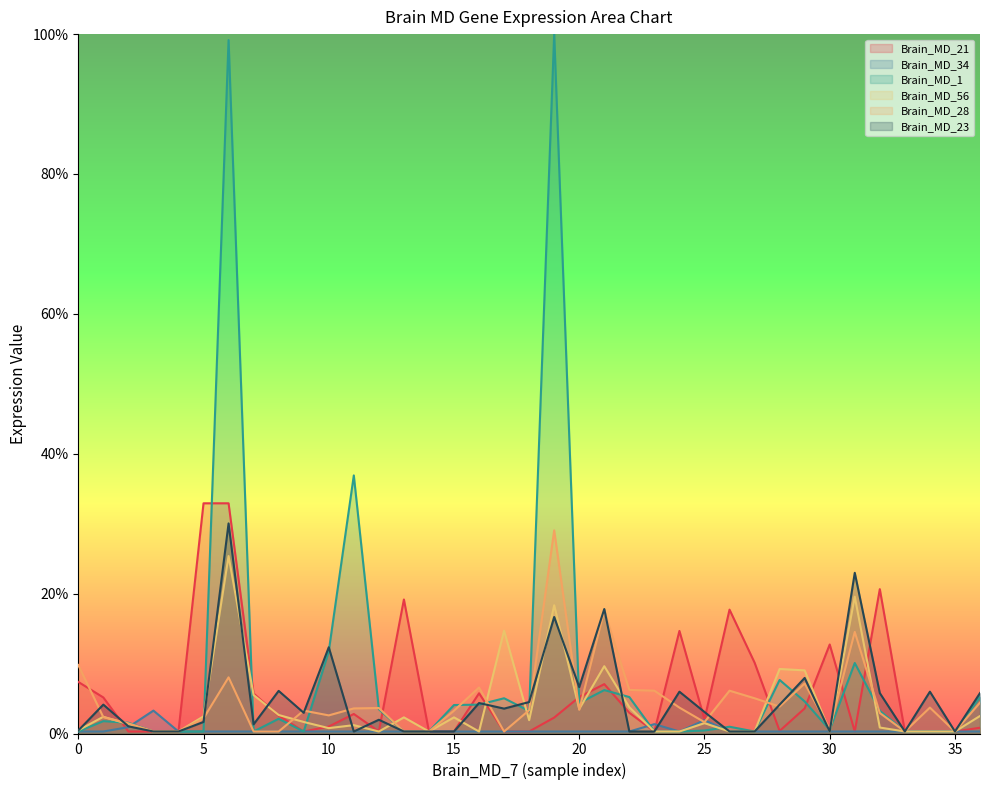

How many interior local valleys does the Brain_MD_28 series have?

8